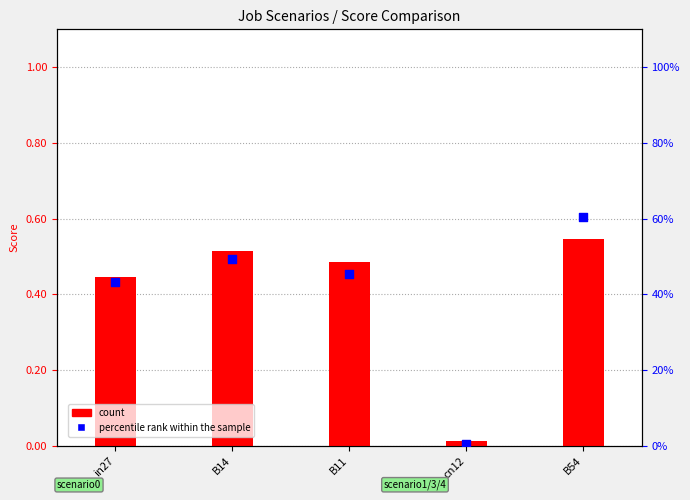

Which series has the widest spread of Y values?

percentile rank within the sample